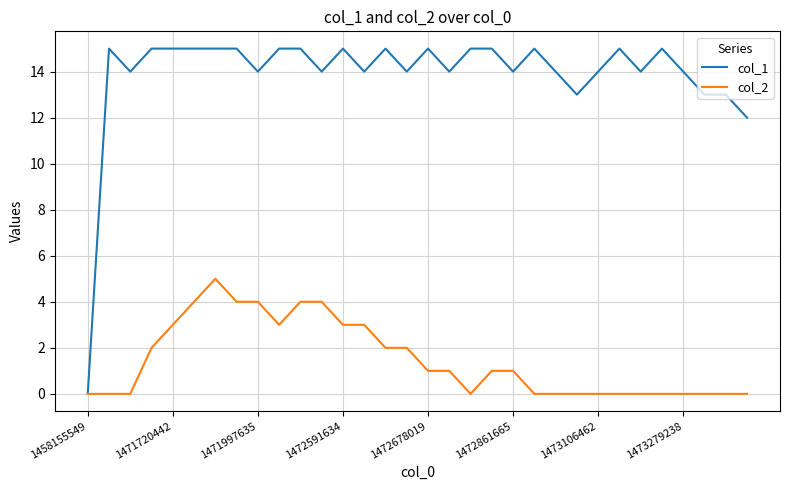

Rank the series by their maximum value, from lowest to highest.

col_2, col_1